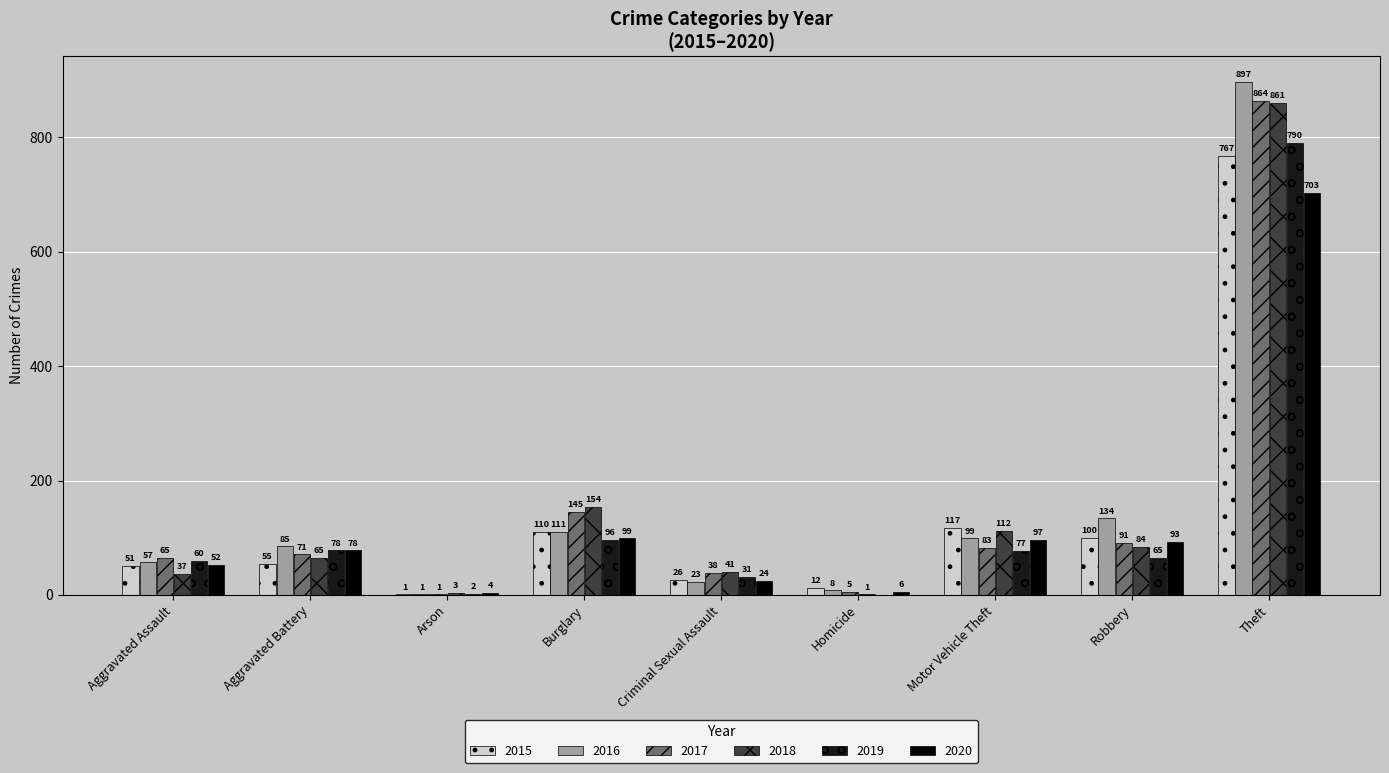

What is the sum of the 2016 values at Homicide and Robbery?

142